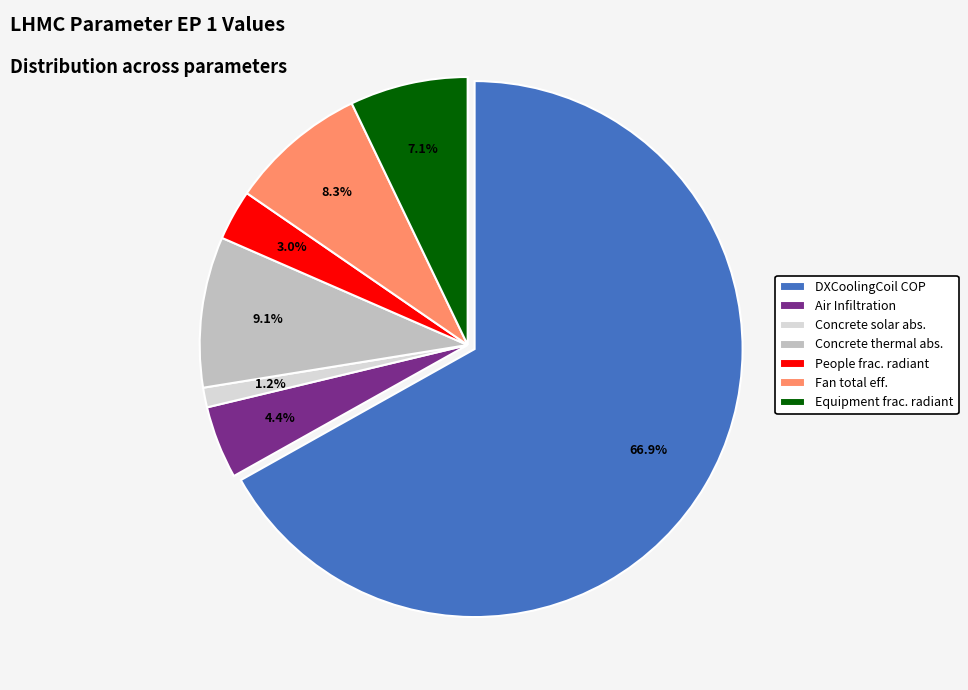

Combined, what portion of the pie is Equipment frac. radiant and DXCoolingCoil COP?

74.0%